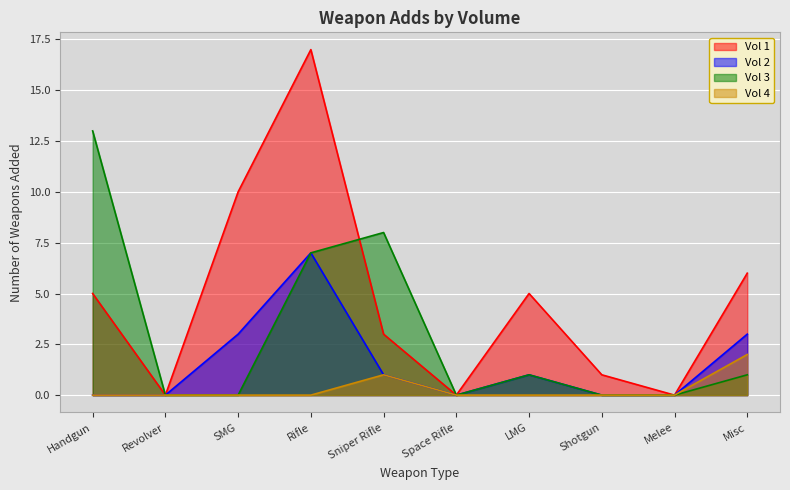

What is the label of the 3rd point from the left?

SMG